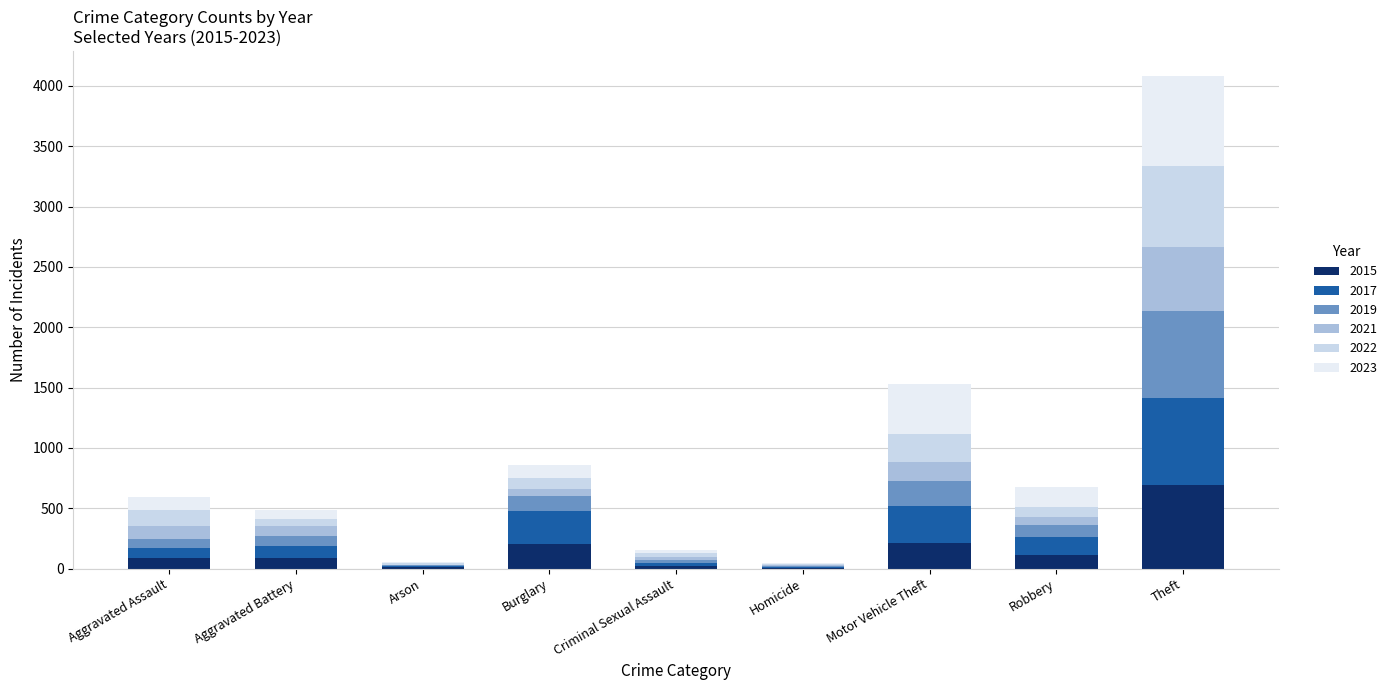

At which category is the sum across all series the highest?

Theft